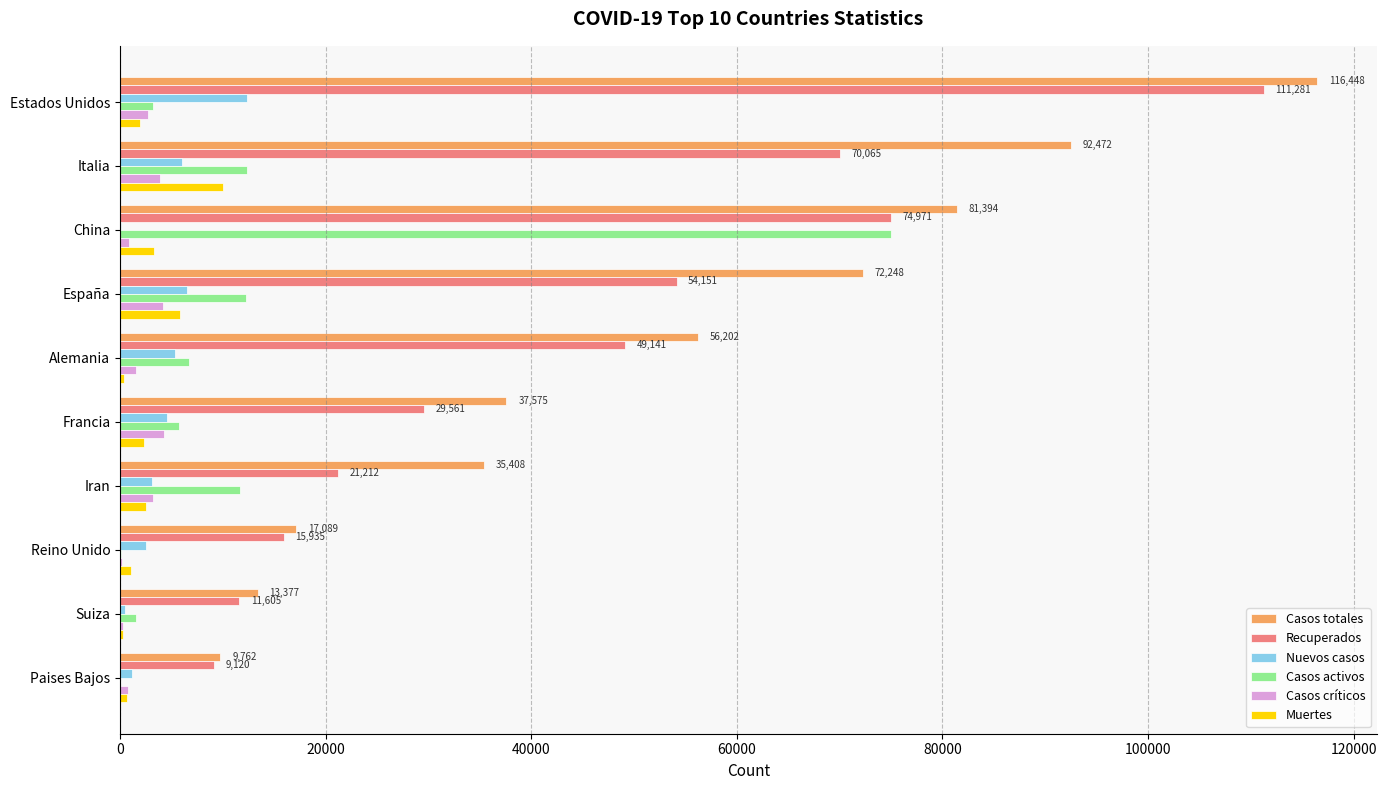

Count the number of data series in this chart.

6